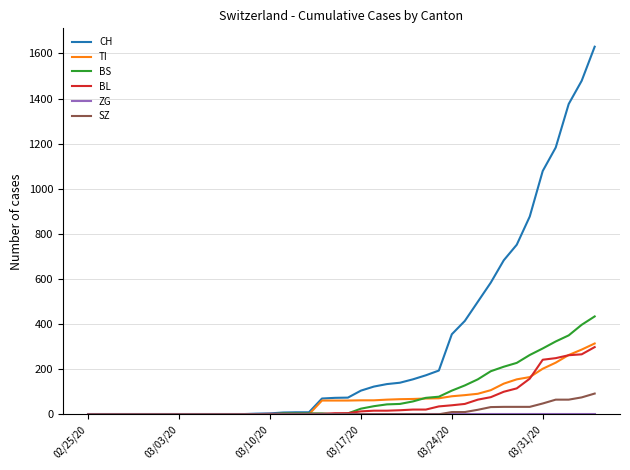

Which series has the widest spread of values?

CH